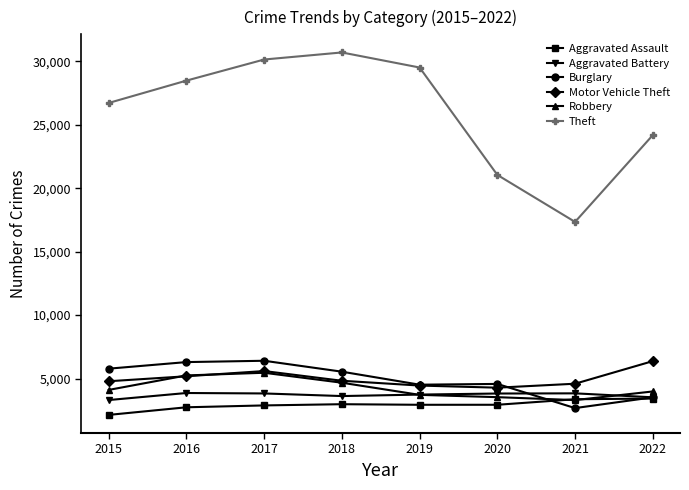

What is the total value across all series at 2018?

52333